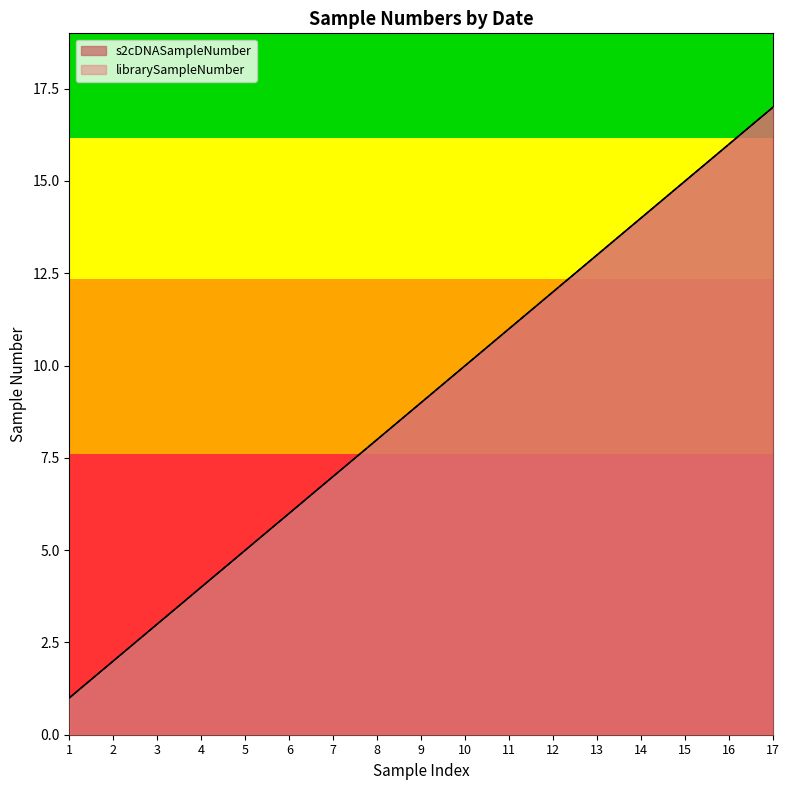

What is the sum of the s2cDNASampleNumber values at 8 and 17?

25